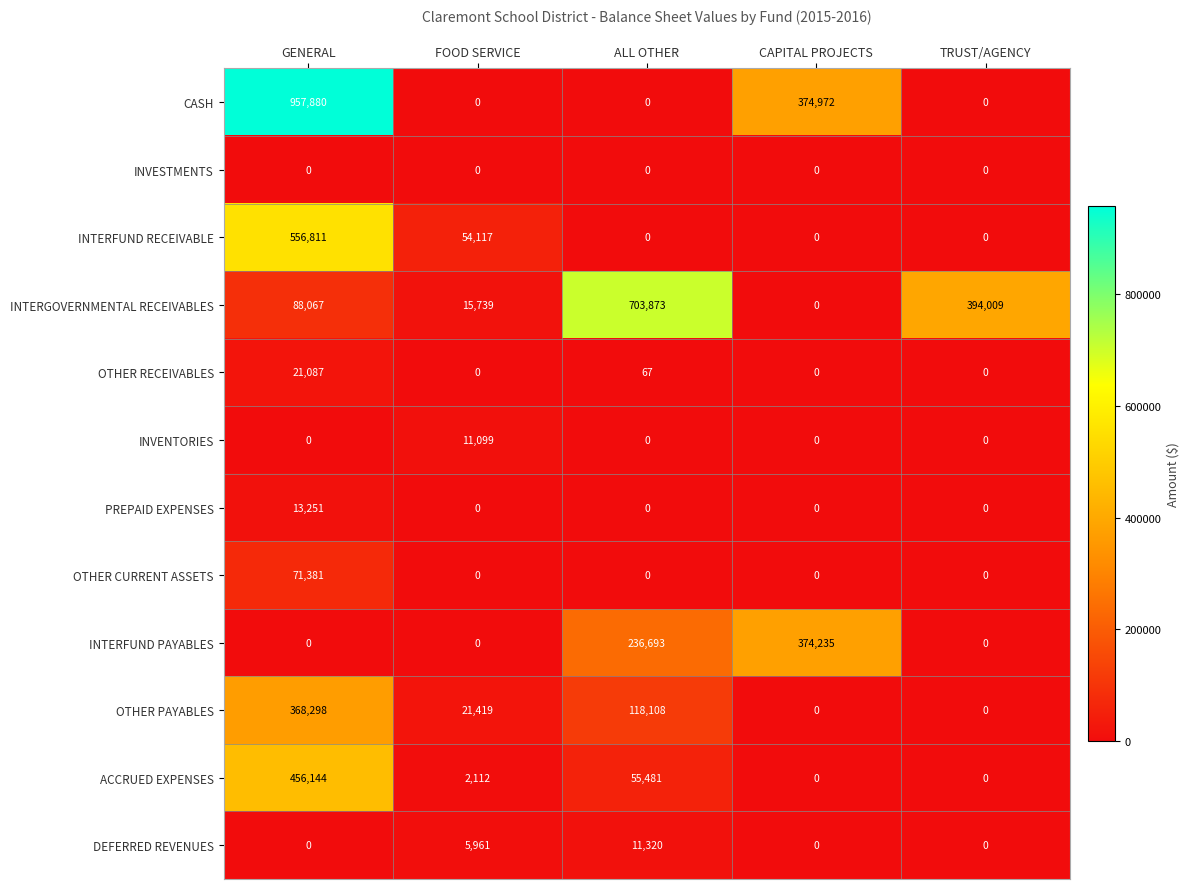

Which series has the widest spread of values?

CASH